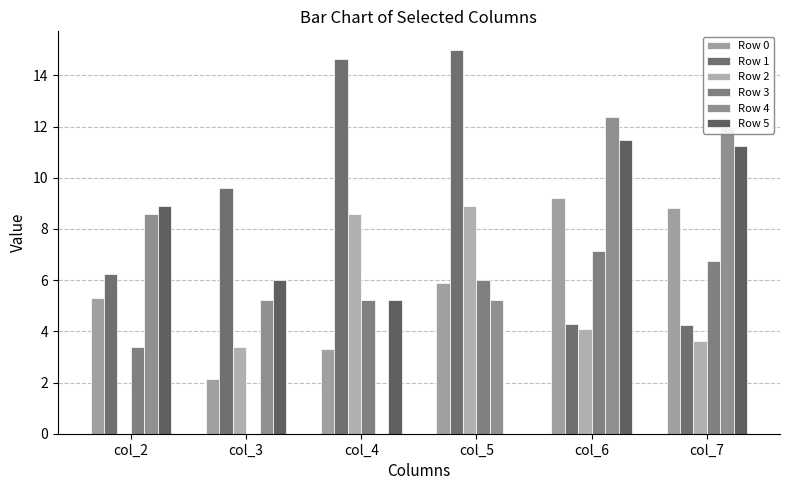

Is the value of Row 3 at col_4 greater than the value of Row 2 at col_2?

Yes